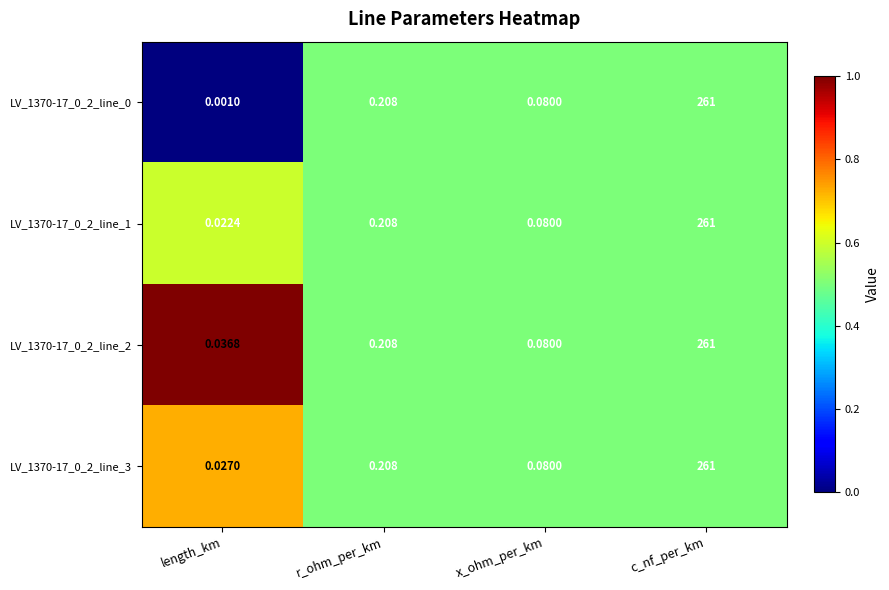

Which label corresponds to the largest value in the chart?

c_nf_per_km